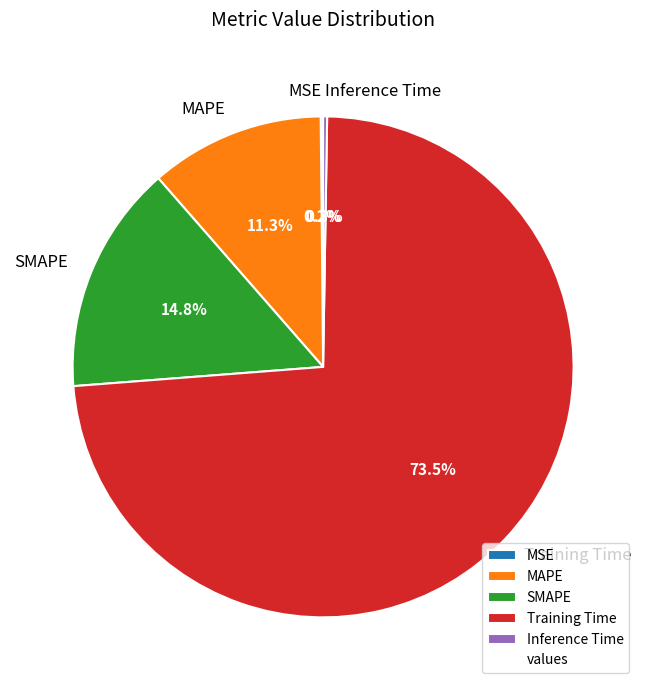

Does SMAPE represent more than half of the total?

No